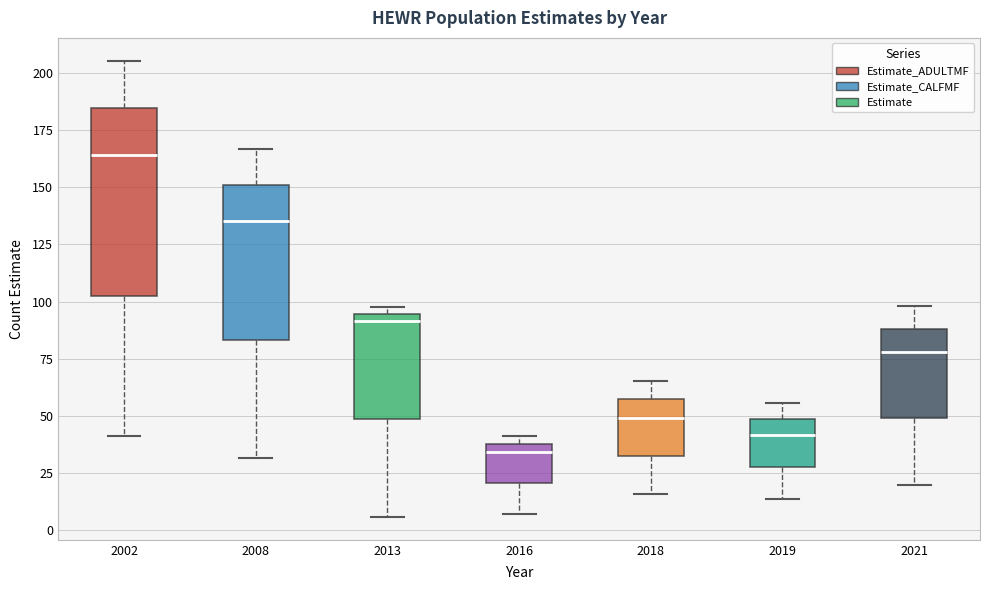

Where does the lower whisker of the box at x = 2019 end on the y-axis? The values are not printed on the chart, so give them approximately, as read against the axis.

15